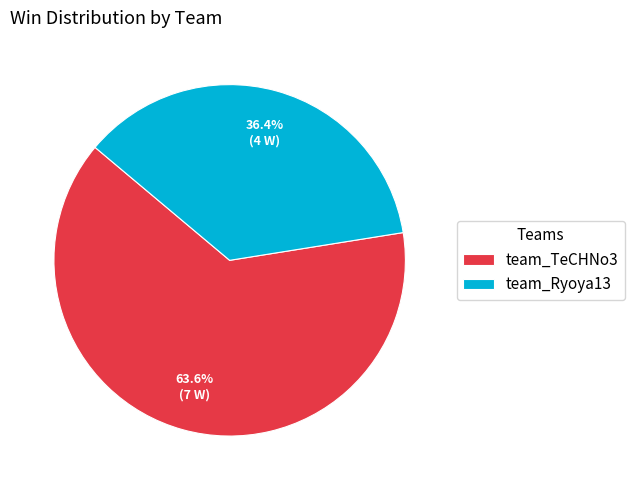

To the nearest percent, what is the combined percentage of team_TeCHNo3 and team_Ryoya13?

100%